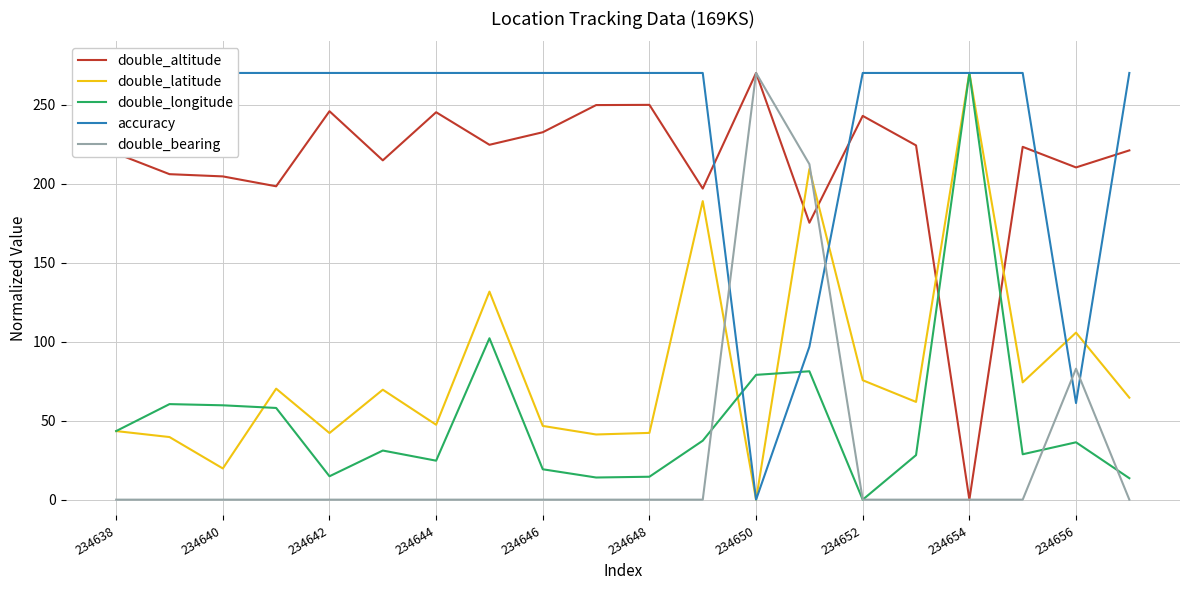

How many lines are shown in the chart?

5